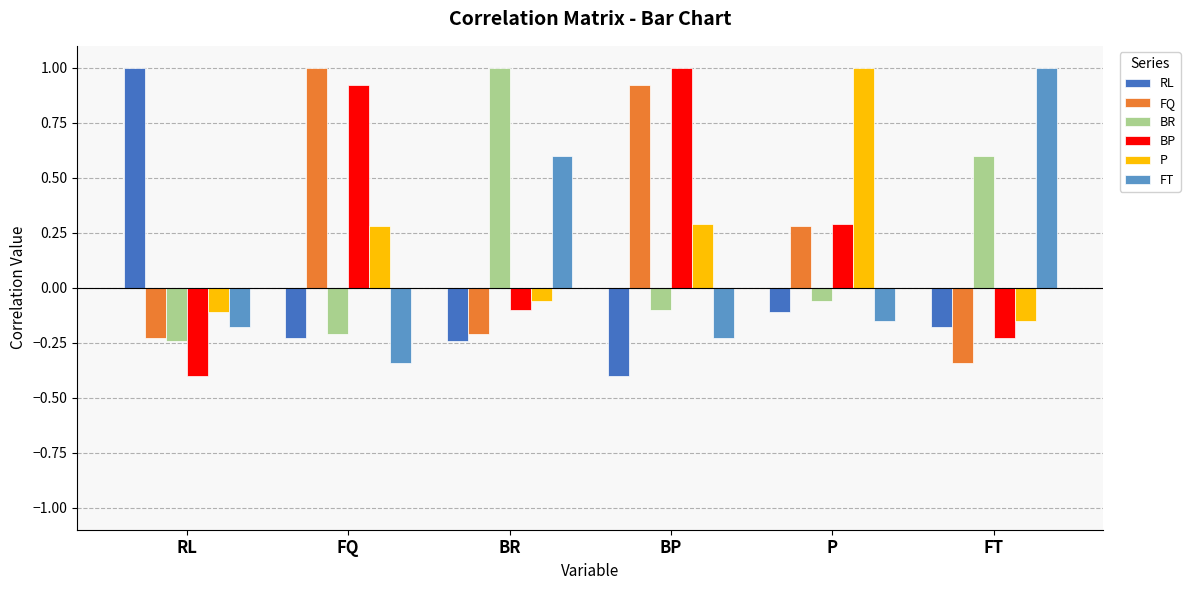

How many values in BP are below zero?

3